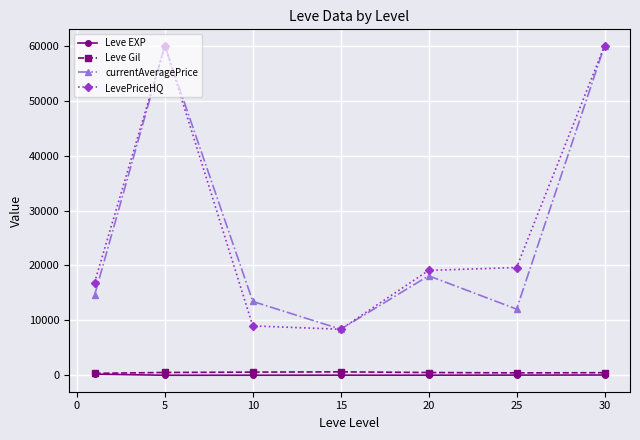

True or false: Leve EXP and currentAveragePrice intersect in this chart.

False